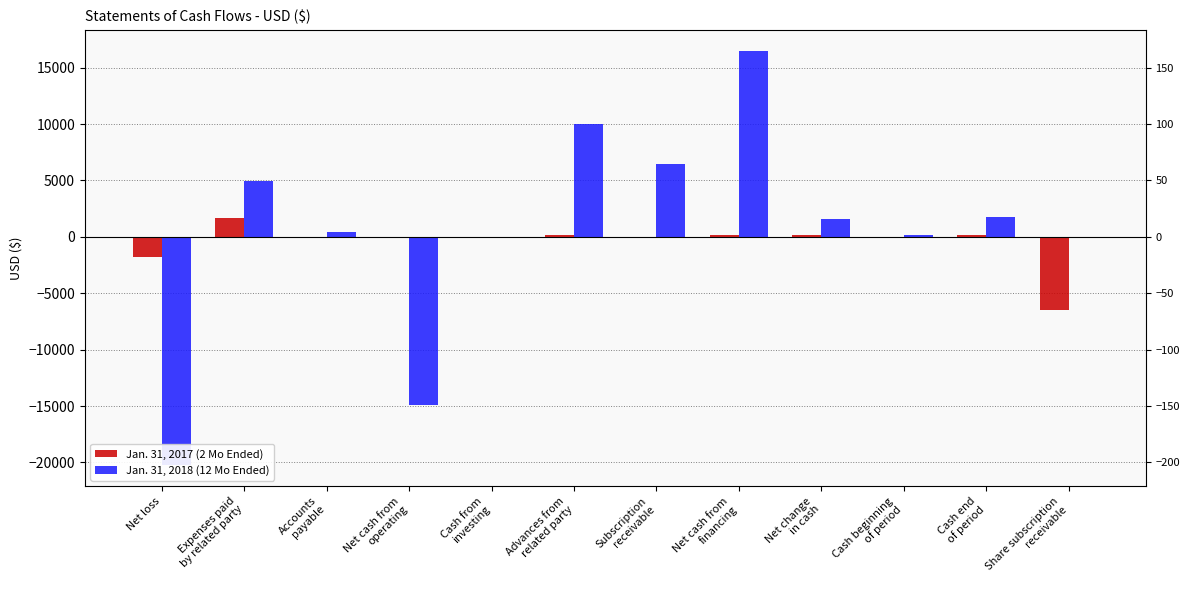

Reading left to right, transcribe all the data shown in this chart.

Jan. 31, 2017 (2 Mo Ended): -1746	1706	0	-40	0	200	0	200	160	0	160	-6500
Jan. 31, 2018 (12 Mo Ended): -20252	4950	428	-14874	0	10000	6500	16500	1626	160	1786	0